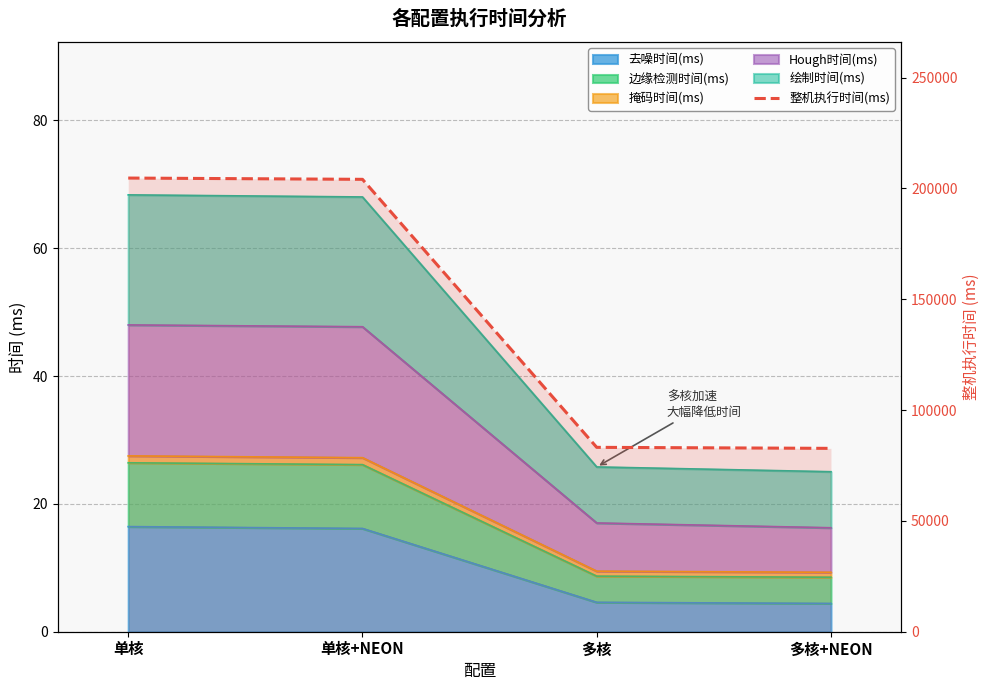

Reading left to right, extract all data points from this chart.

204702.0	204126.2	83196.5	82734.6